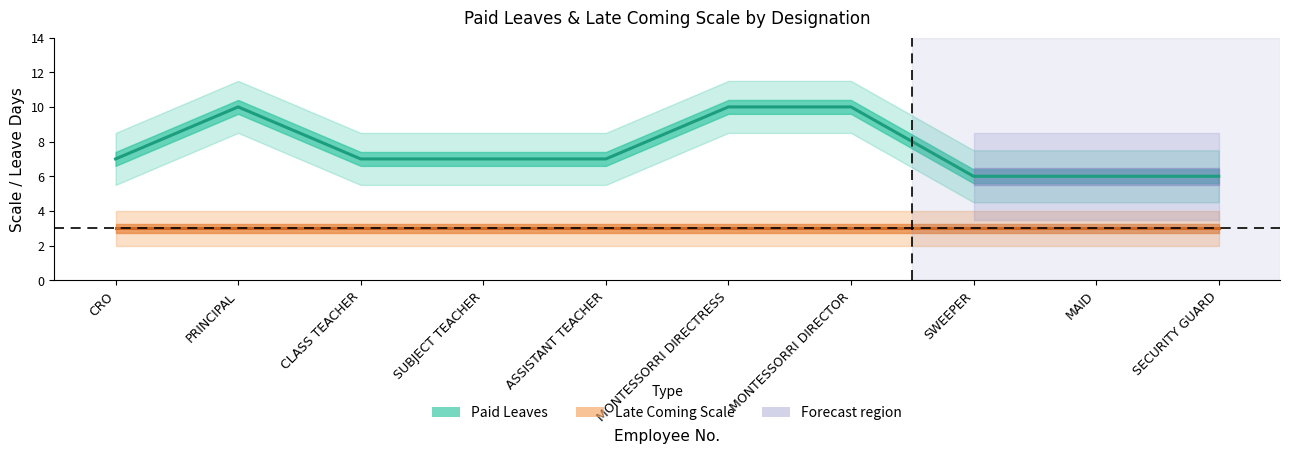

True or false: Paid Leaves has a value of 17 at MONTESSORRI DIRECTRESS.

False